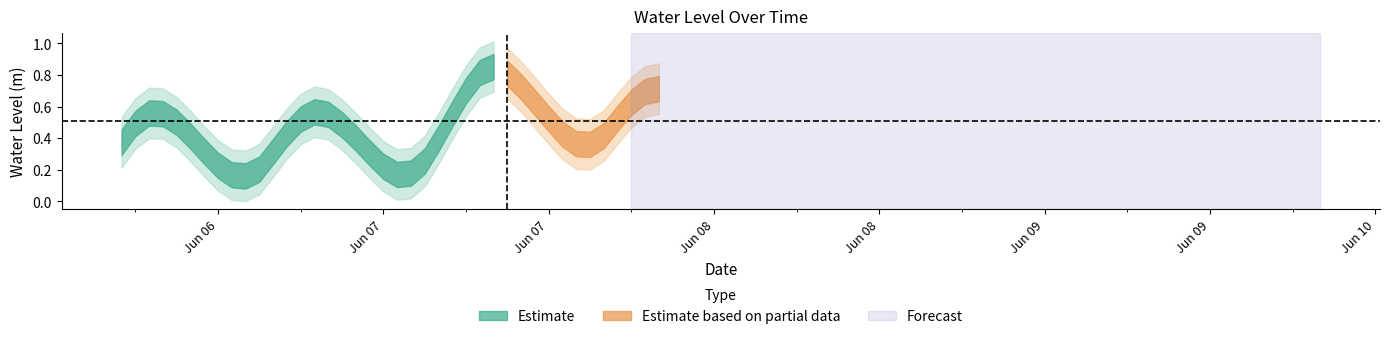

Is it true that the value at 2024-06-07 16:00:00 is 0.8?

True